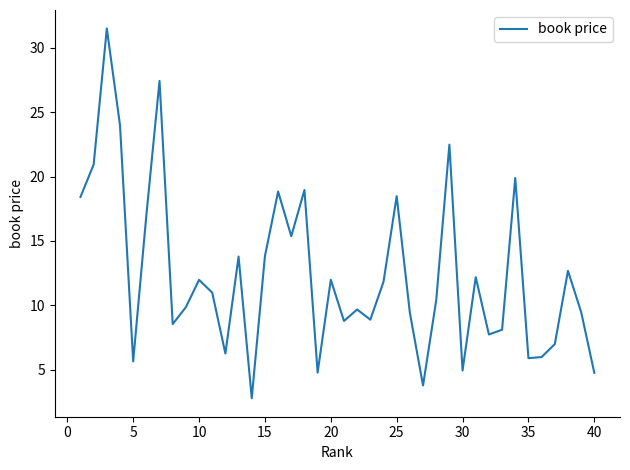

What is the smallest value displayed?

2.8